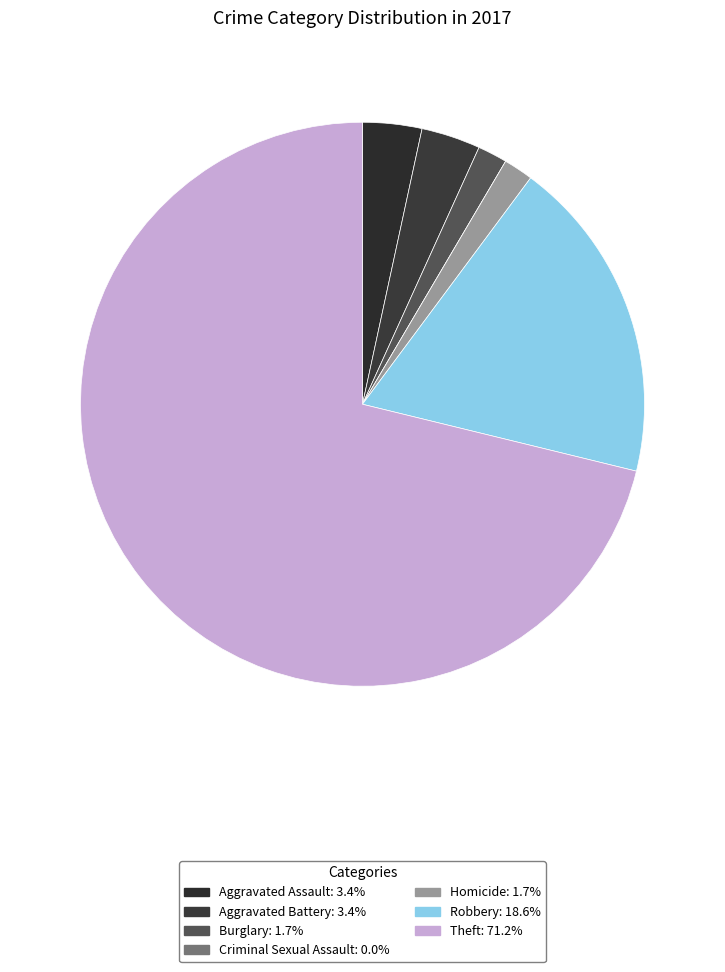

What is the smallest slice in the pie chart?

Criminal Sexual Assault